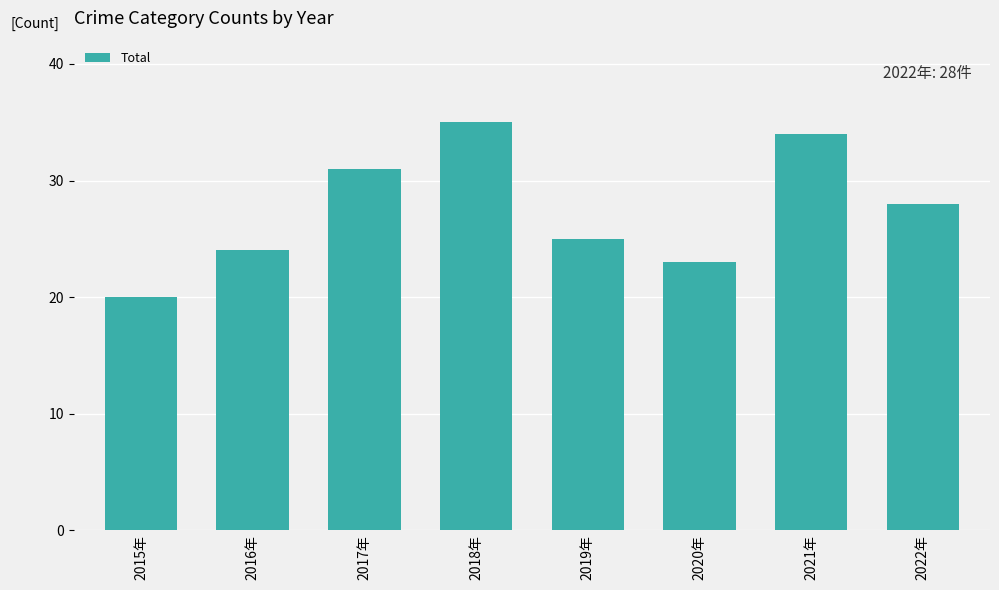

At which label is the value closest to 27?

2022年